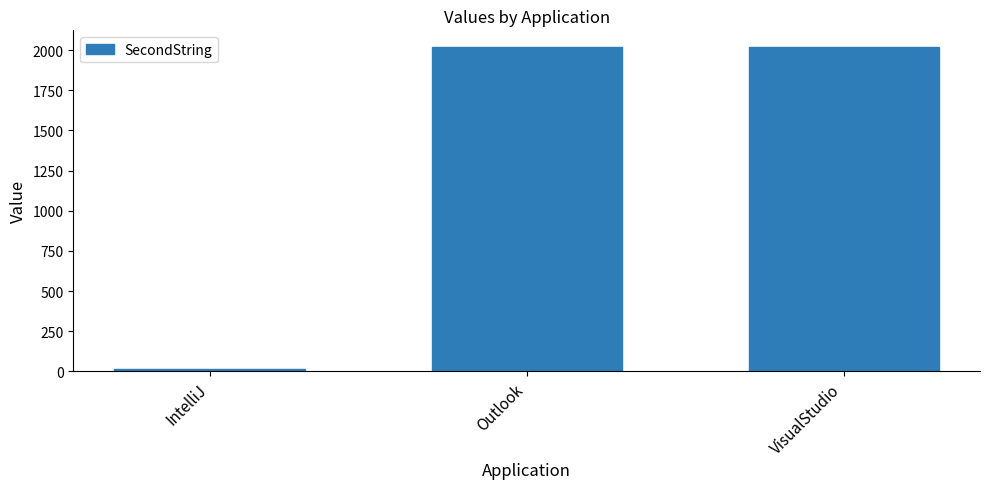

What is the minimum value shown in the chart?

12